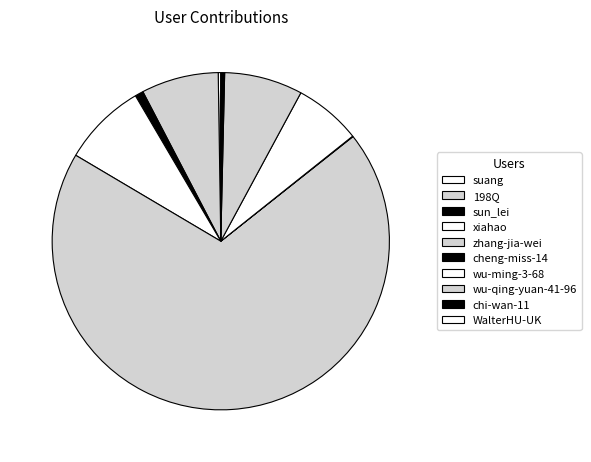

Does zhang-jia-wei represent more than half of the total?

Yes